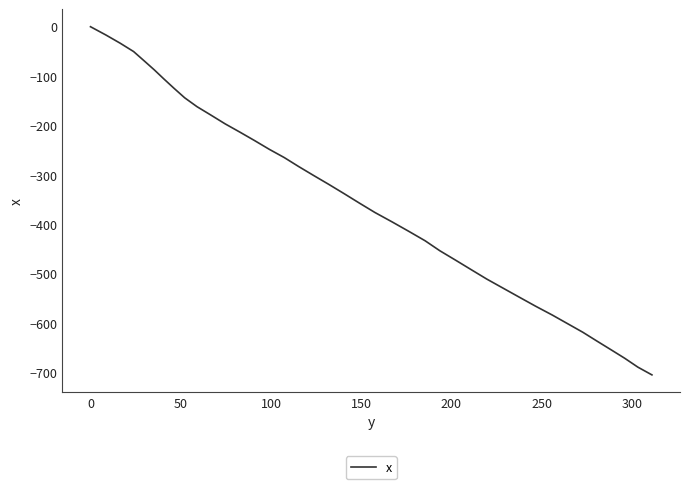

What is the difference between the maximum and minimum values?

704.7